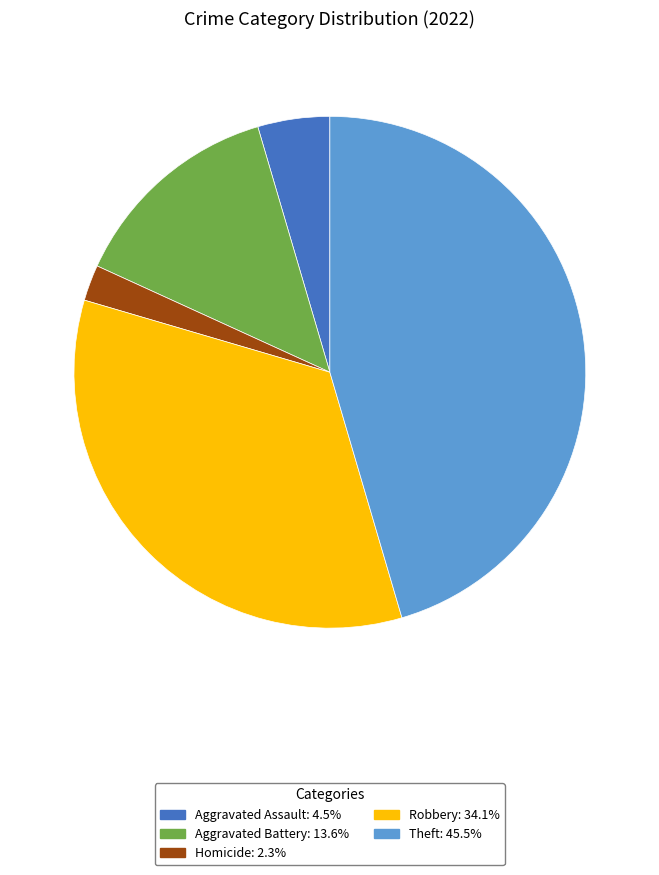

Is there any slice that represents more than half of the pie?

No